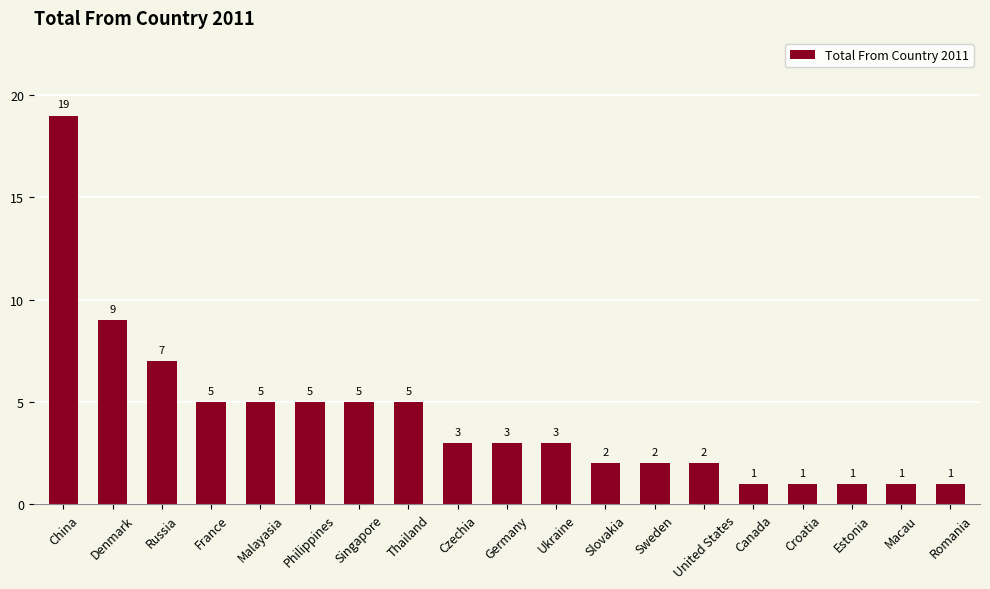

What is the greatest value displayed?

19